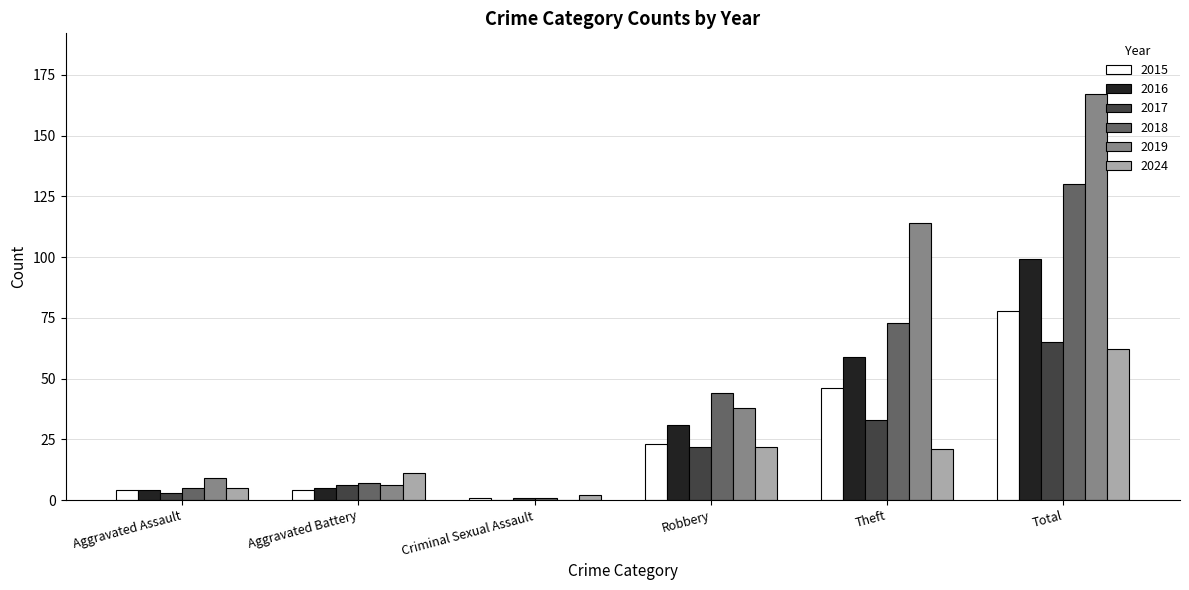

The 2019 series shows 89 at Total. True or false?

False